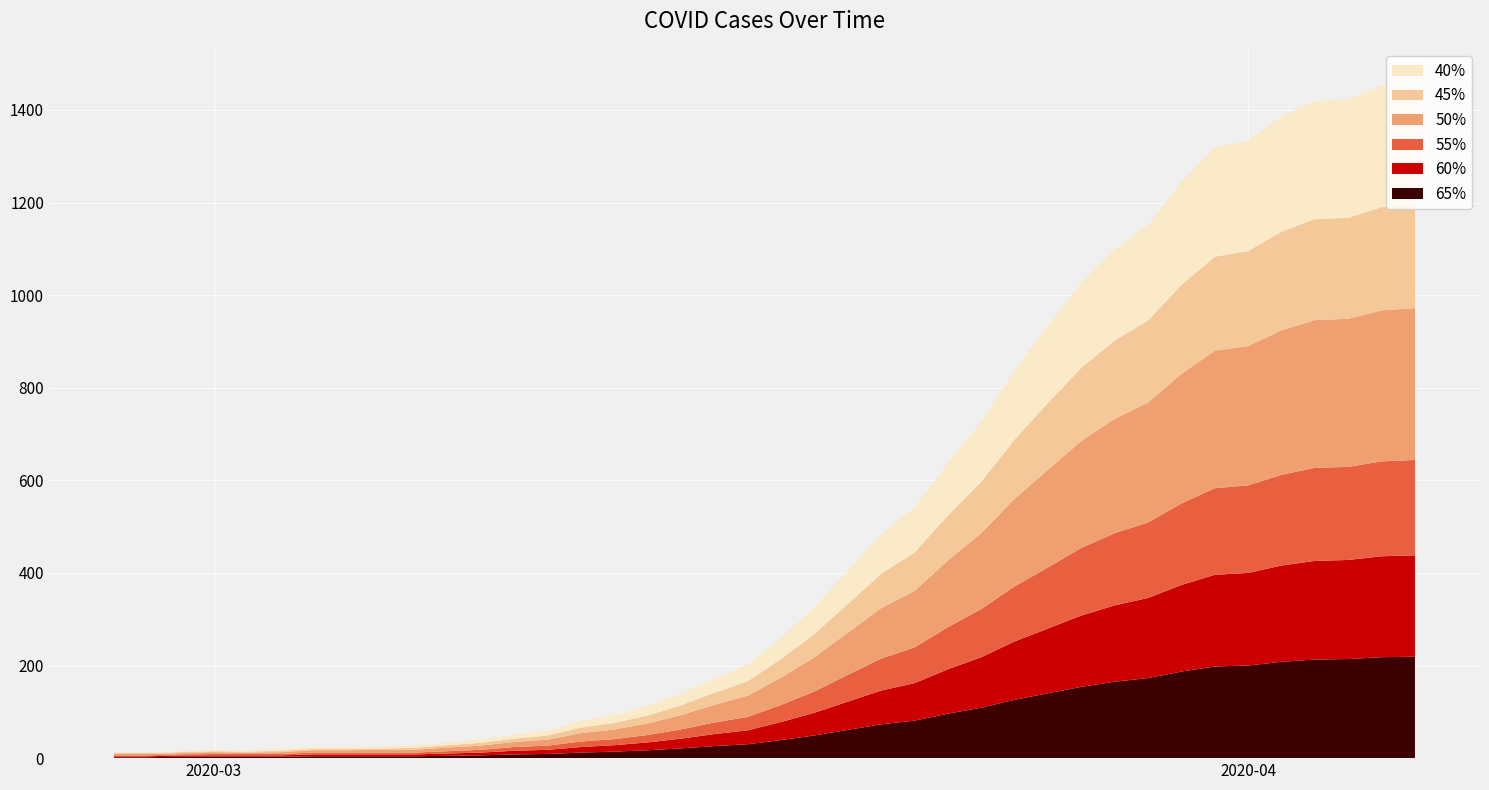

Reading left to right, transcribe all the data shown in this chart.

s1: 2	2	3	3	3	3	4	4	4	4	5	6	8	9	12	14	17	21	26	30	39	49	61	73	81	96	109	126	140	154	165	173	187	198	200	208	213	214	218	219
s2: 2	2	3	3	3	3	4	4	4	4	5	6	8	9	12	14	17	21	26	30	39	49	61	73	81	96	109	126	140	154	165	173	187	198	200	208	213	214	218	219
s3: 2	2	2	3	3	3	4	4	4	4	5	6	8	9	12	13	16	20	25	29	37	46	58	69	77	91	104	119	132	146	156	163	176	187	189	196	201	201	205	206
s4: 3	3	3	4	3	4	5	5	6	6	8	9	11	13	18	21	25	31	38	46	59	74	91	109	122	144	164	189	211	231	247	259	280	297	301	312	319	320	326	328
s5: 2	2	2	2	2	3	3	3	3	4	5	6	7	9	12	14	17	21	26	31	40	50	62	74	83	97	111	128	144	158	169	177	192	203	205	213	218	218	223	224
s6: 2	2	2	3	3	3	4	4	4	5	6	7	9	10	15	17	21	25	30	36	46	58	72	86	97	114	130	150	167	184	197	206	223	236	239	249	255	256	262	263